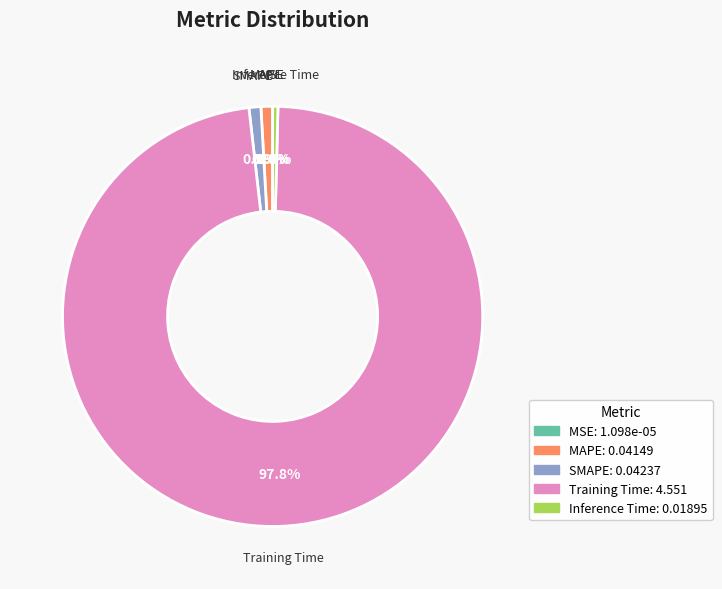

Does Training Time represent more than half of the total?

Yes